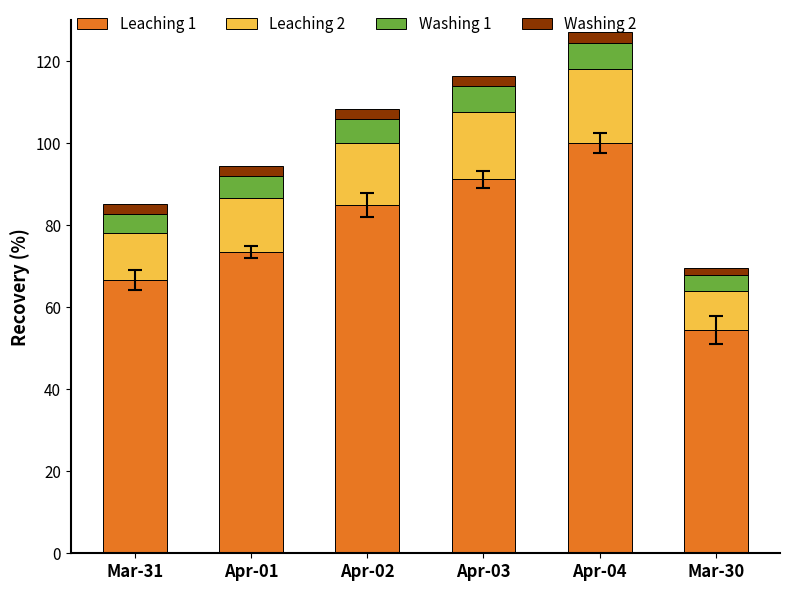

What are all the series names shown in the legend?

Leaching 1, Leaching 2, Washing 1, Washing 2